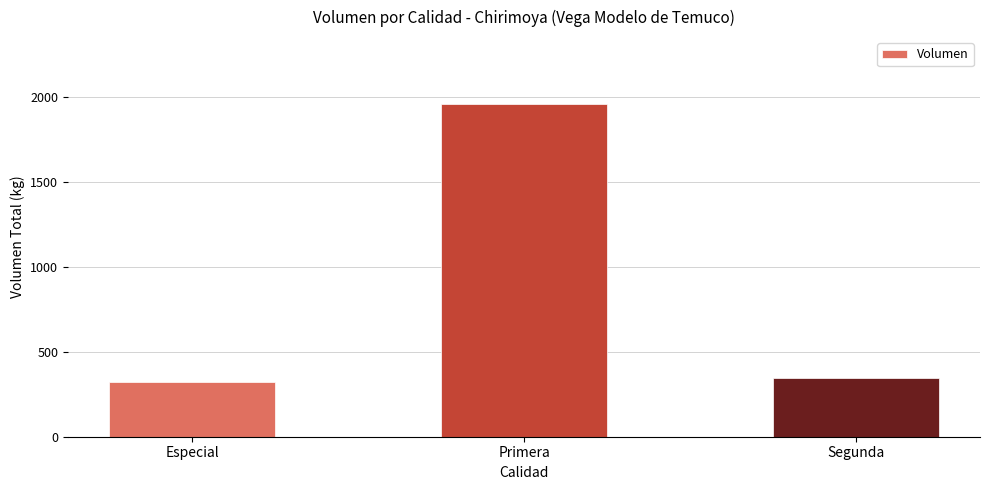

What is the difference between the maximum and second lowest values?

1615